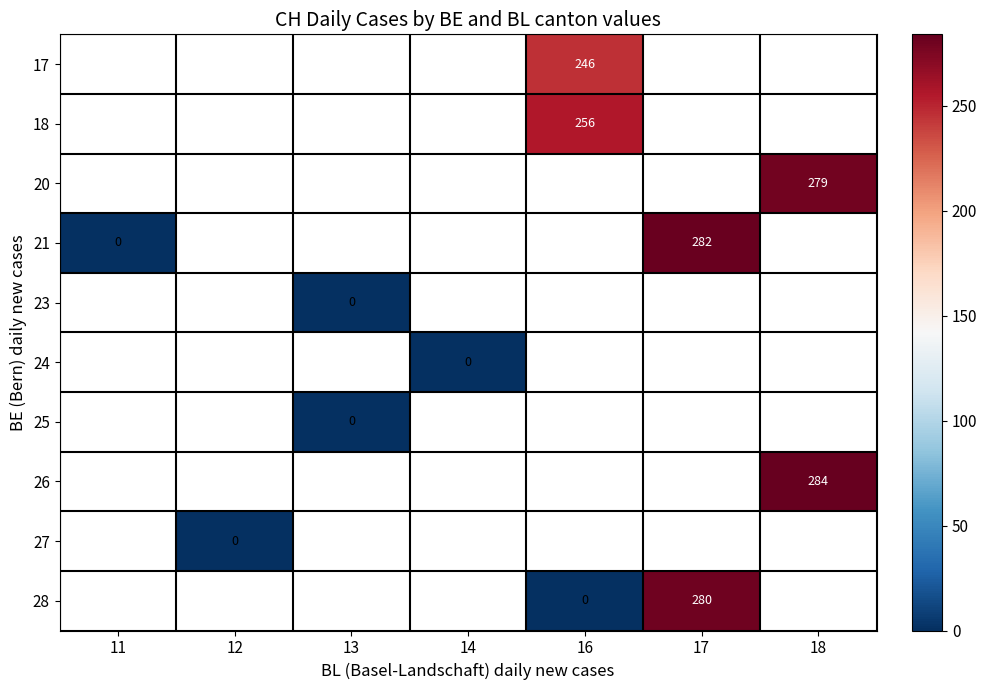

At which label is 21 closest to 141?

11